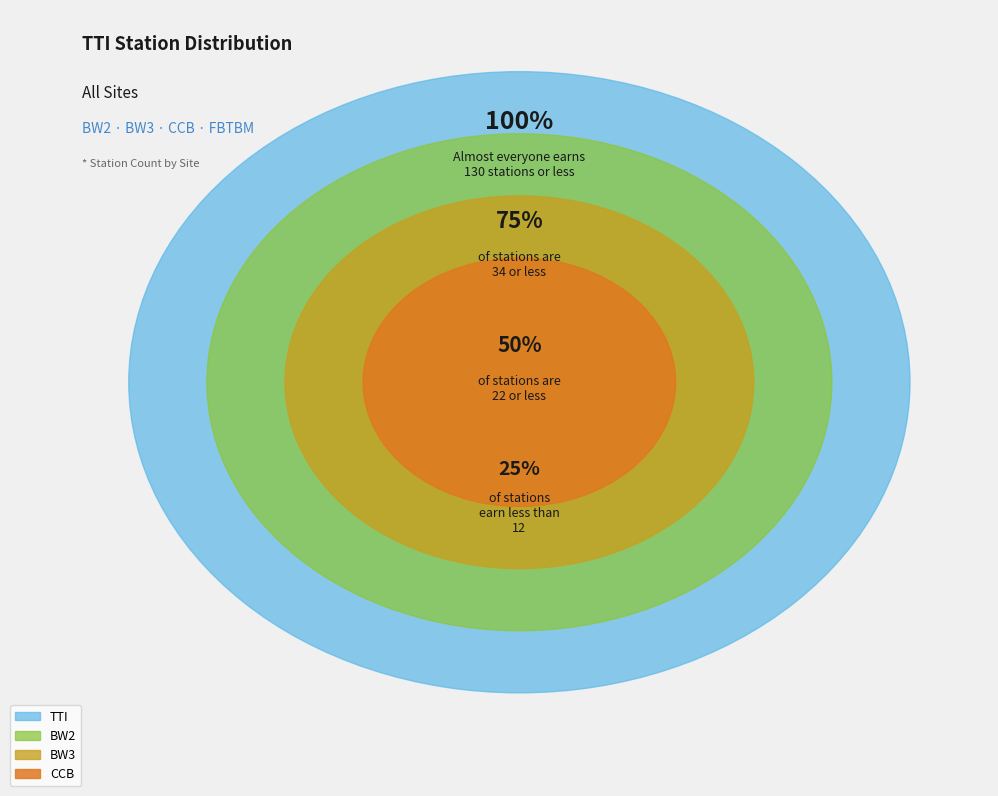

Which slice is the largest?

TTI